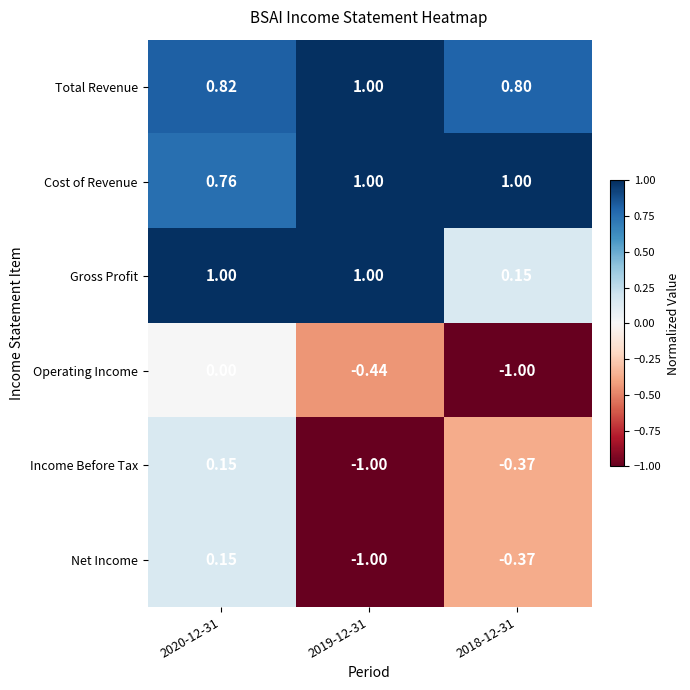

Which series has the largest total across all categories?

Cost of Revenue